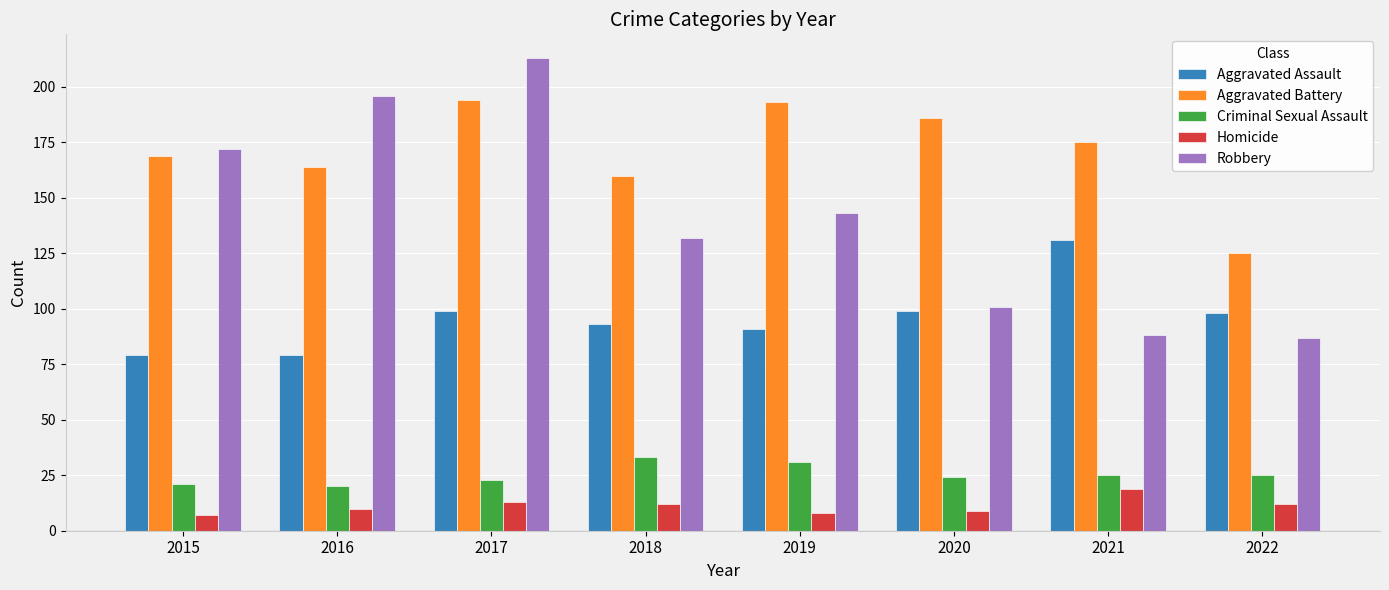

Reading left to right, list all the values displayed in this chart.

Aggravated Assault: 79	79	99	93	91	99	131	98
Aggravated Battery: 169	164	194	160	193	186	175	125
Criminal Sexual Assault: 21	20	23	33	31	24	25	25
Homicide: 7	10	13	12	8	9	19	12
Robbery: 172	196	213	132	143	101	88	87